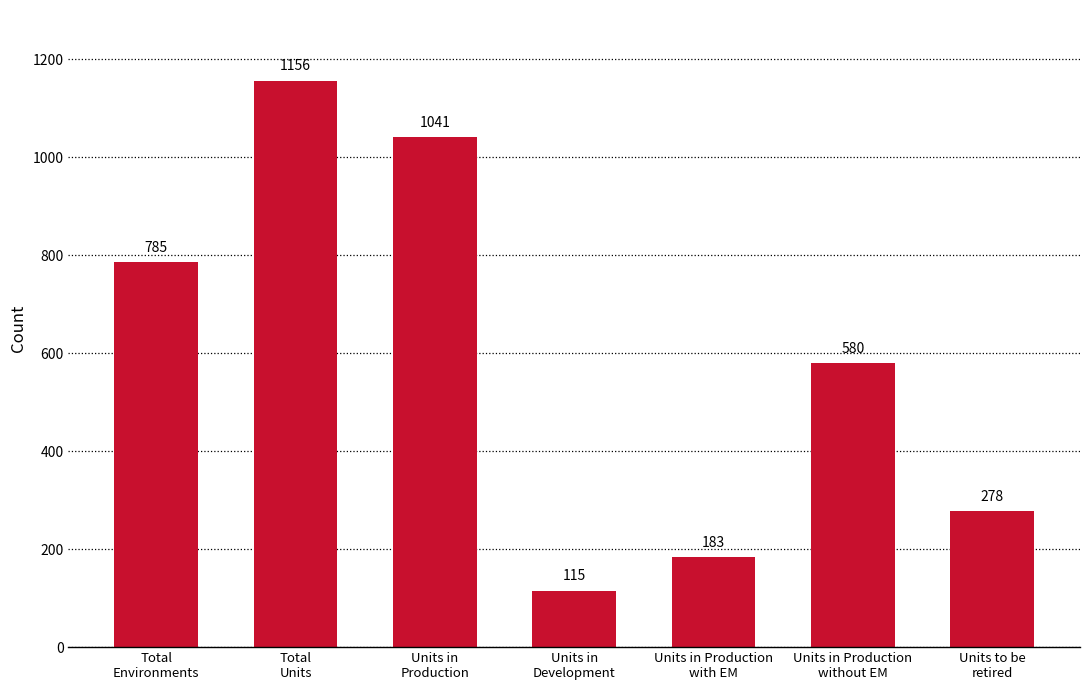

List the labels in order of value, largest first.

Total
Units, Units in
Production, Total
Environments, Units in Production
without EM, Units to be
retired, Units in Production
with EM, Units in
Development